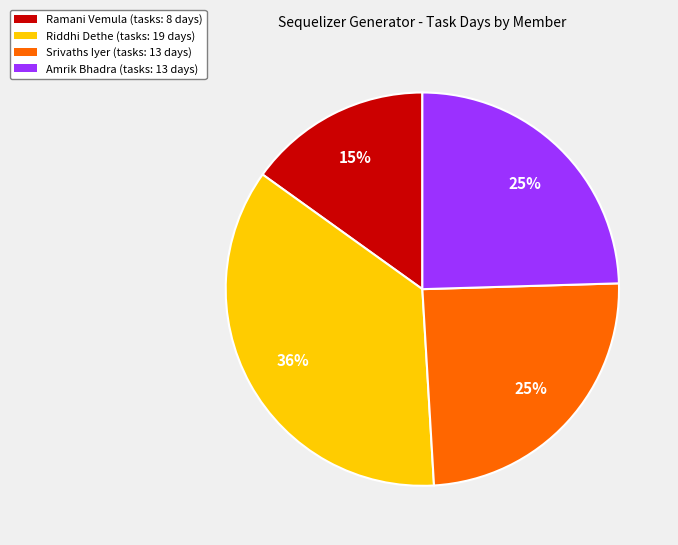

What percentage is the Ramani Vemula (tasks: 8 days) slice, to the nearest percent?

15%